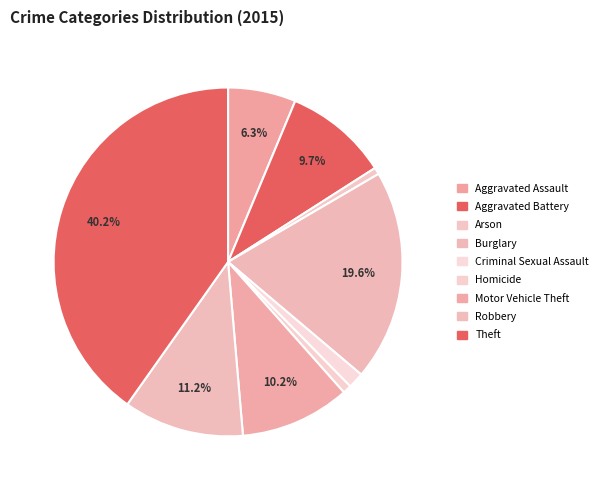

Rank the categories by value from lowest to highest.

Arson, Homicide, Criminal Sexual Assault, Aggravated Assault, Aggravated Battery, Motor Vehicle Theft, Robbery, Burglary, Theft